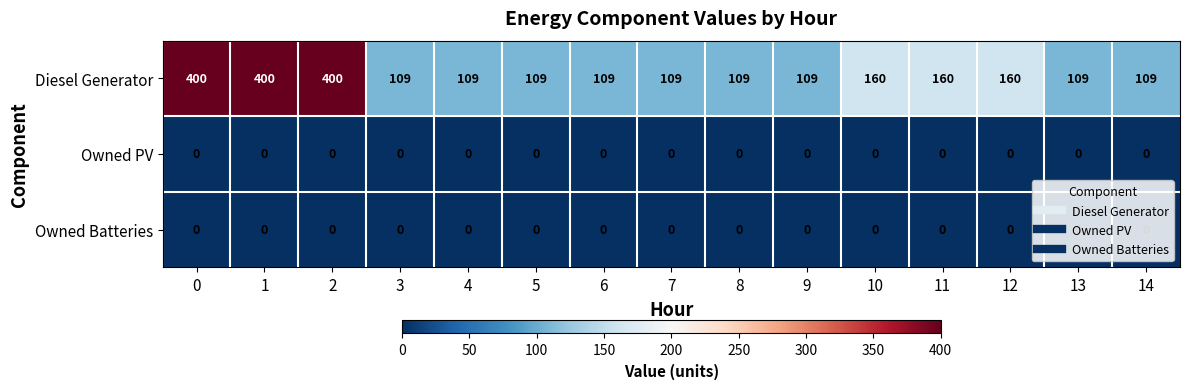

The Owned PV series shows 0 at 10. True or false?

True